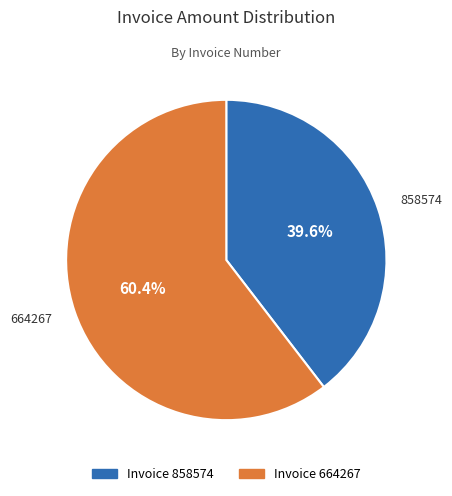

Is there a majority slice in this chart?

Yes